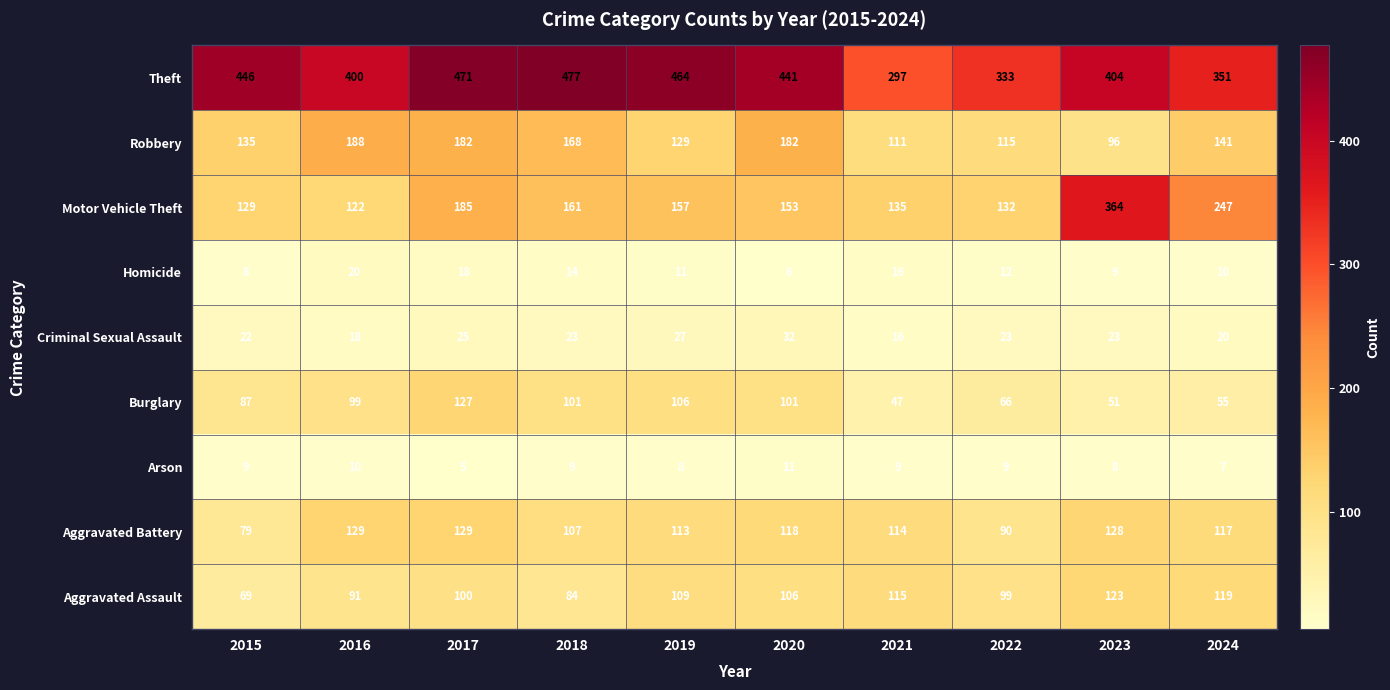

Where does the Aggravated Battery series first go above 117?

2016